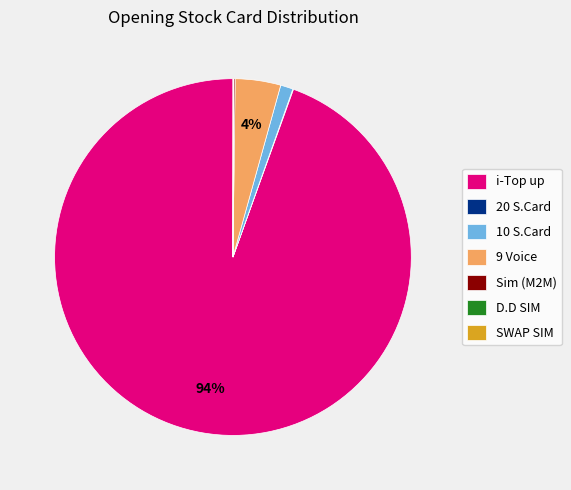

True or false: 10 S.Card accounts for 1% of the total.

True